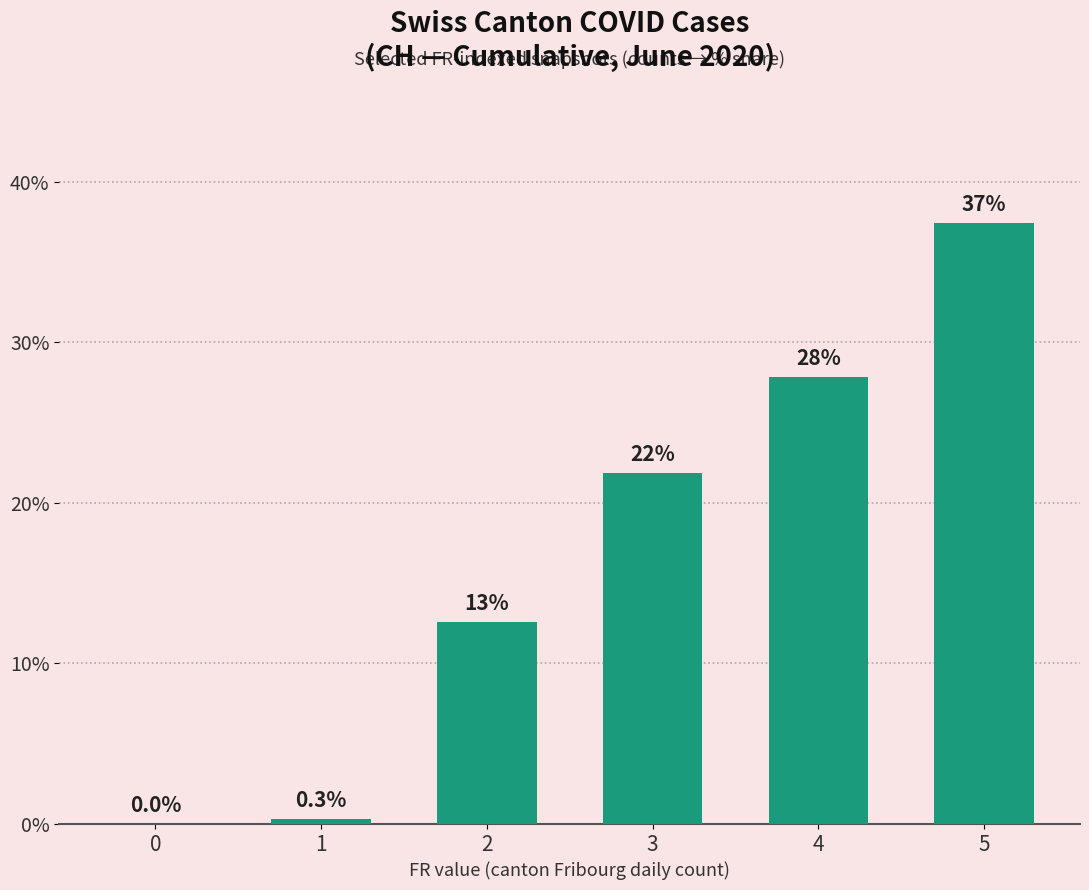

True or false: the data shows 16.9 at 2.

False